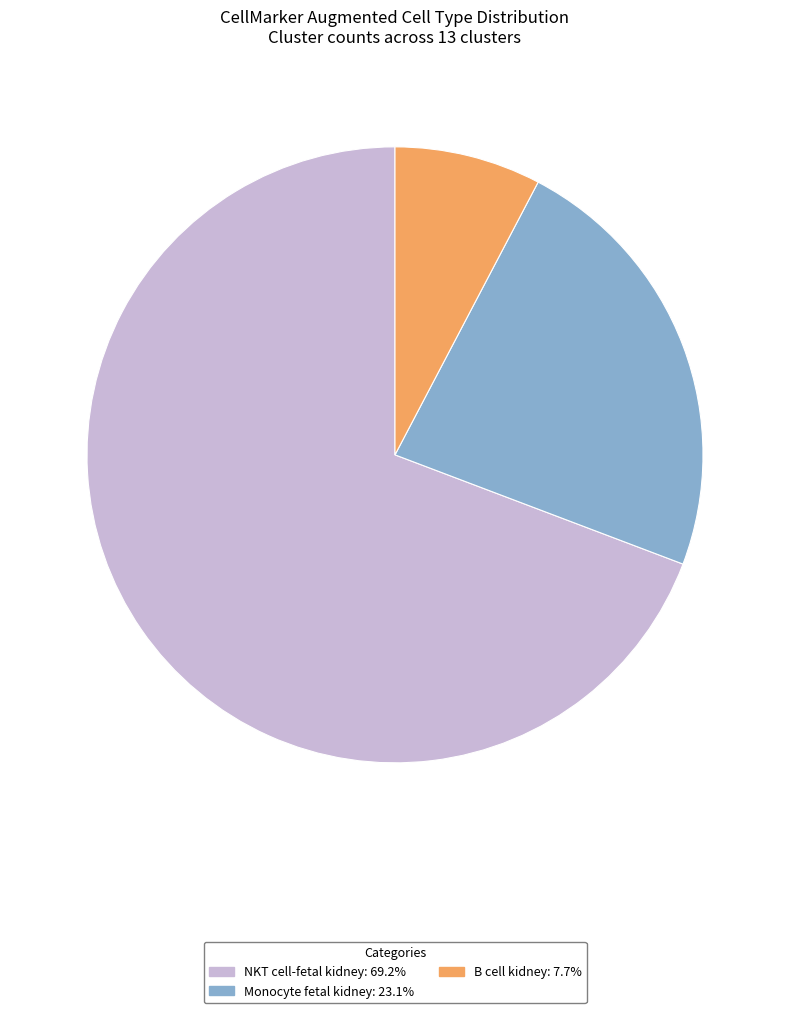

Does any single category account for the majority?

Yes